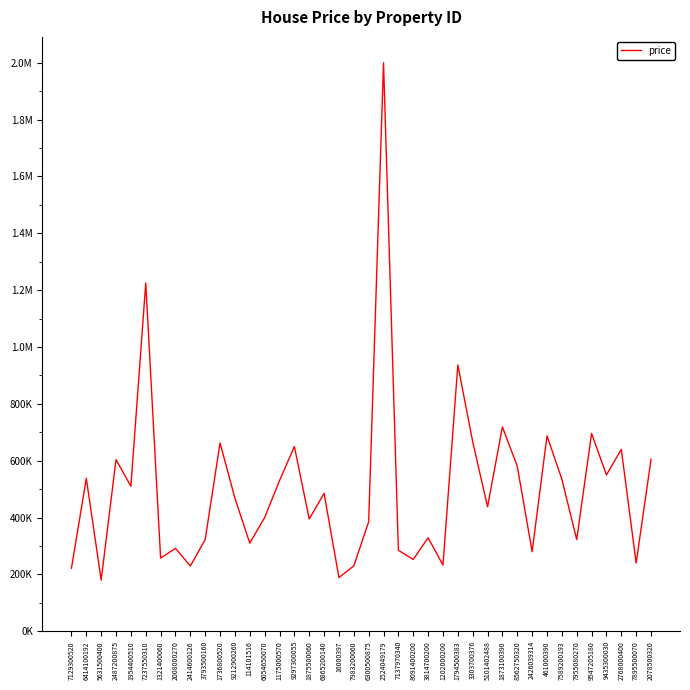

Does the chart have visible grid lines?

No